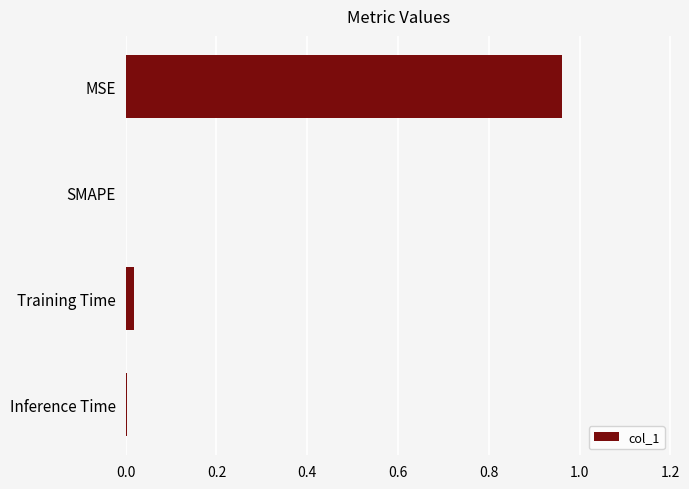

Which label corresponds to the largest value in the chart?

MSE